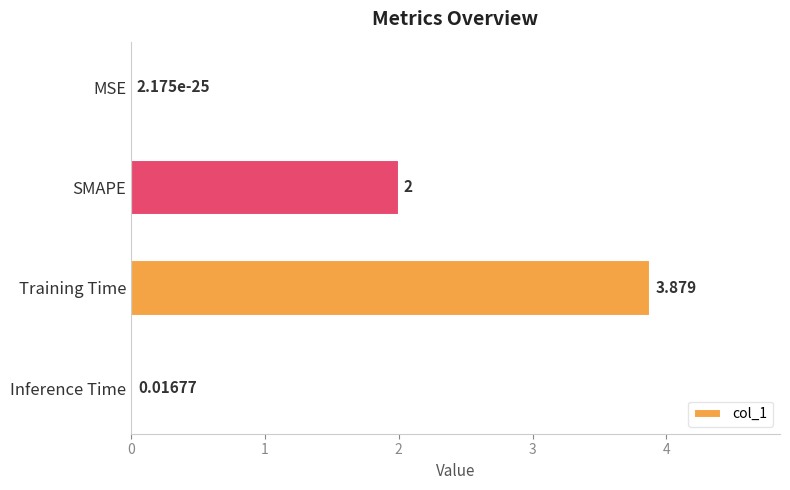

At which label is the value closest to 1?

Inference Time